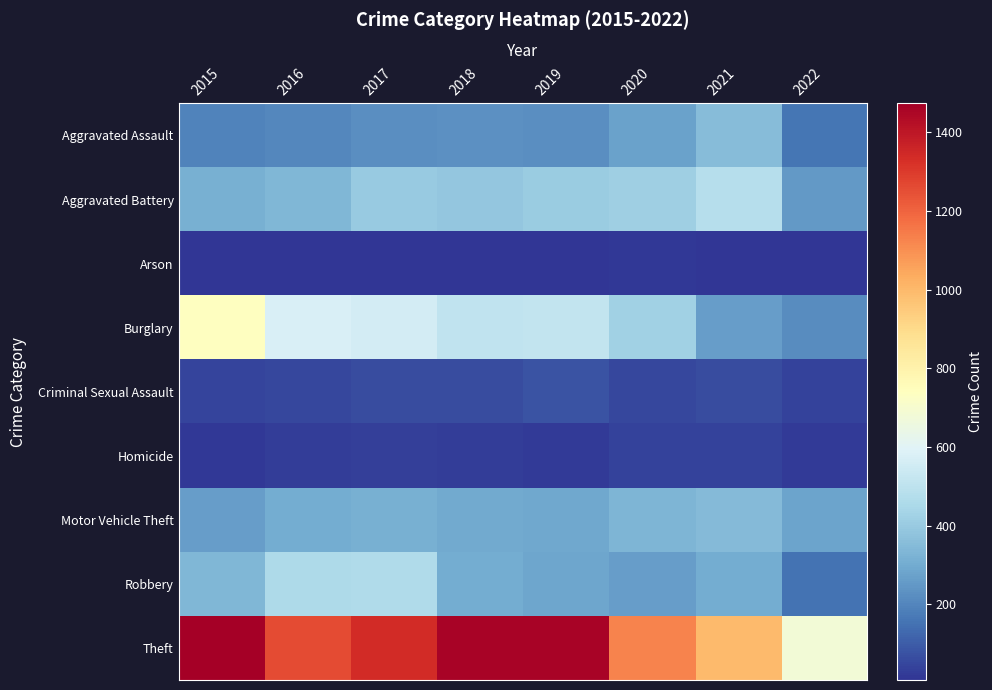

Which series has the largest total across all categories?

Theft